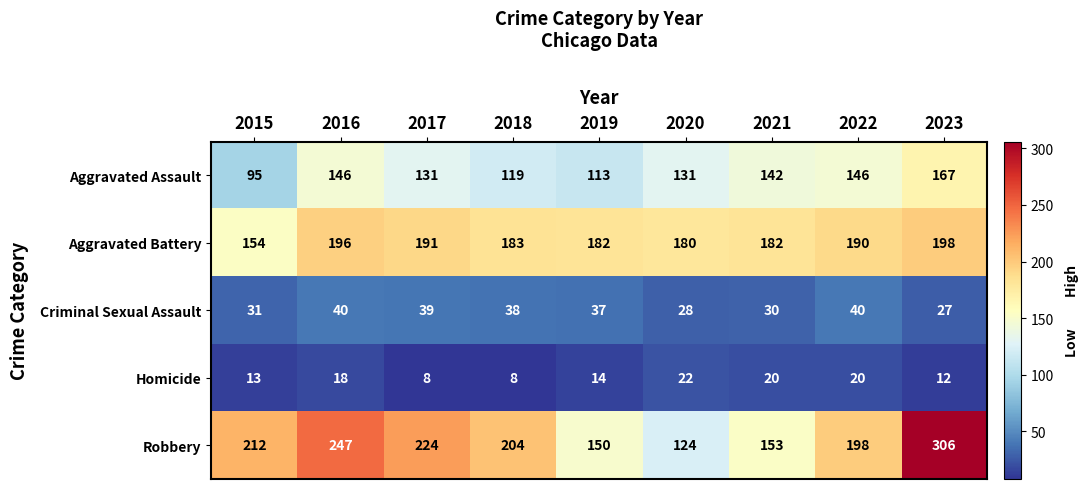

Which series has the widest spread of values?

Robbery